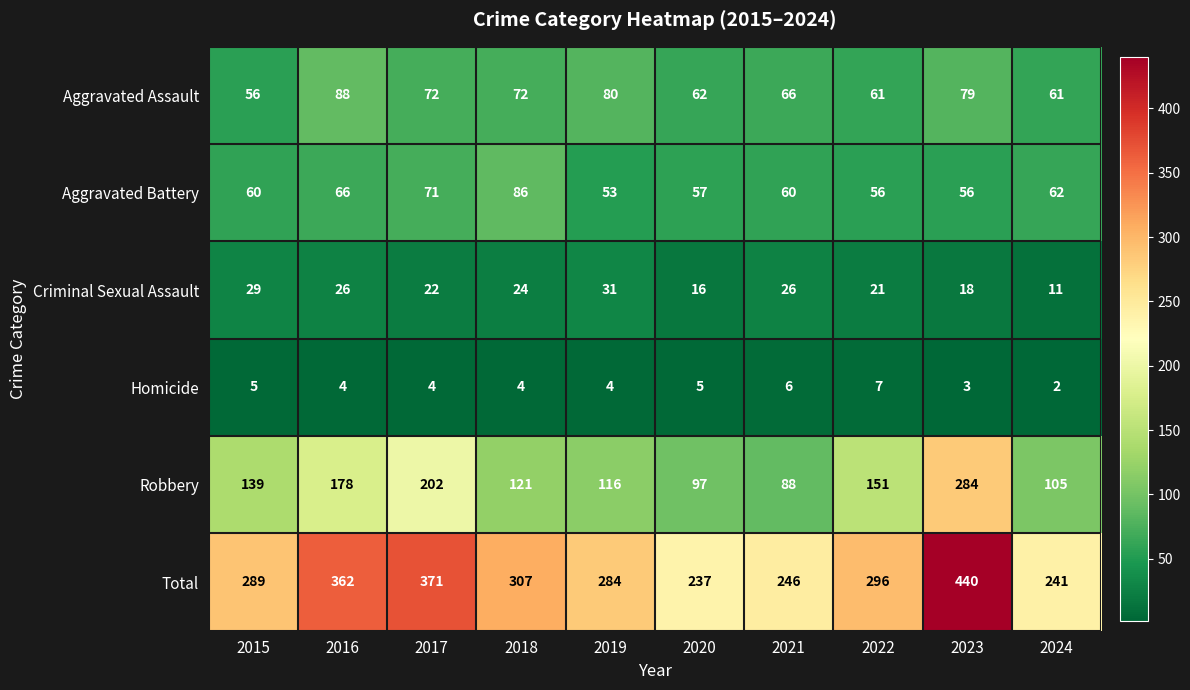

Is it true that Total equals 168 at 2022?

False